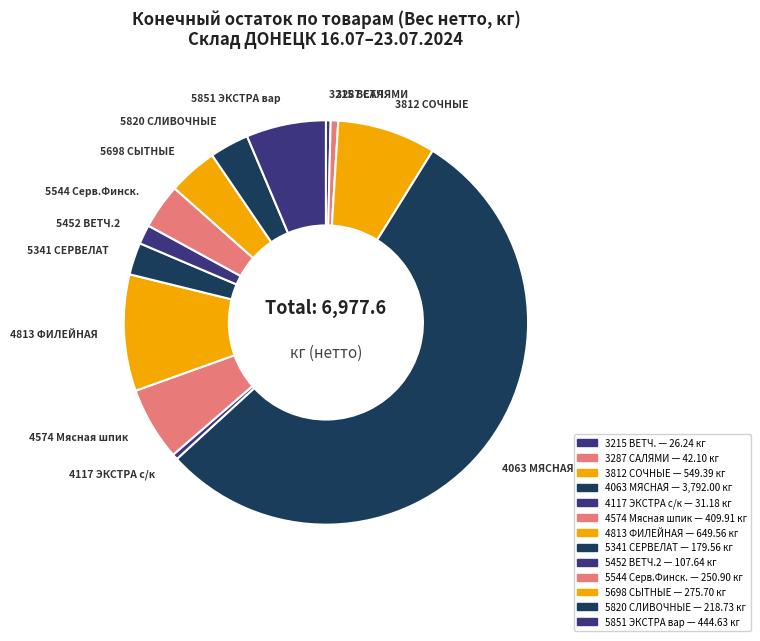

How many slices are in this pie chart?

13